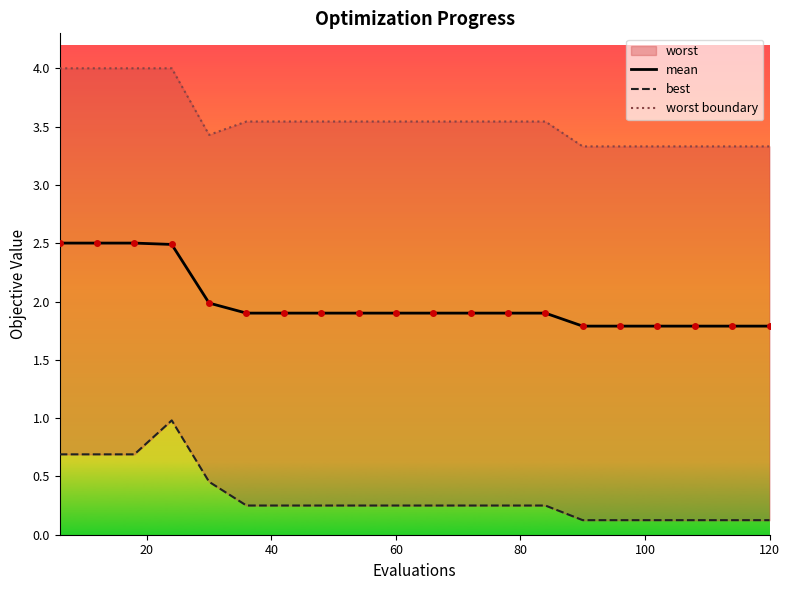

Is it true that mean equals 1.8 at 120?

True